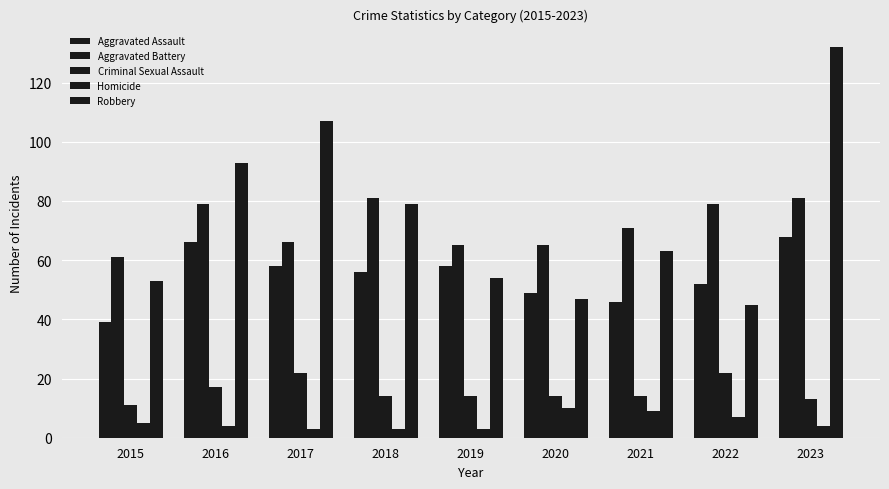

What is the sum of the Homicide values at 2022 and 2015?

12